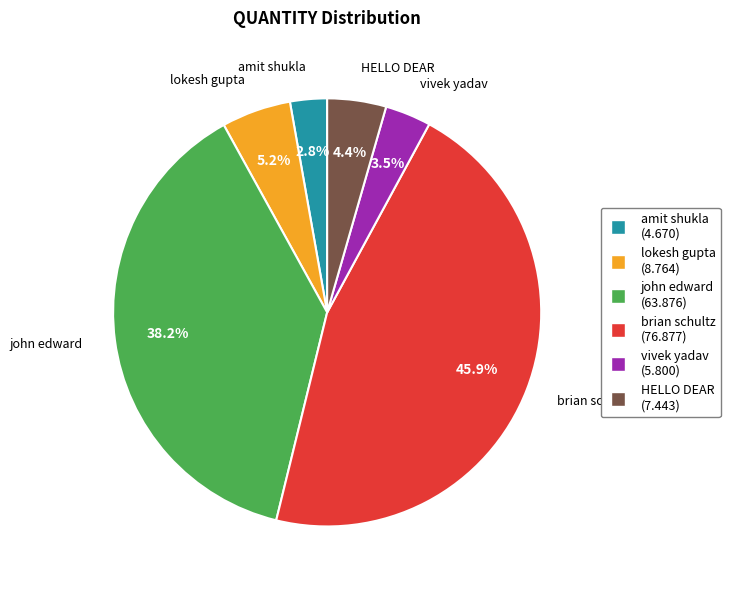

Is there a majority slice in this chart?

No